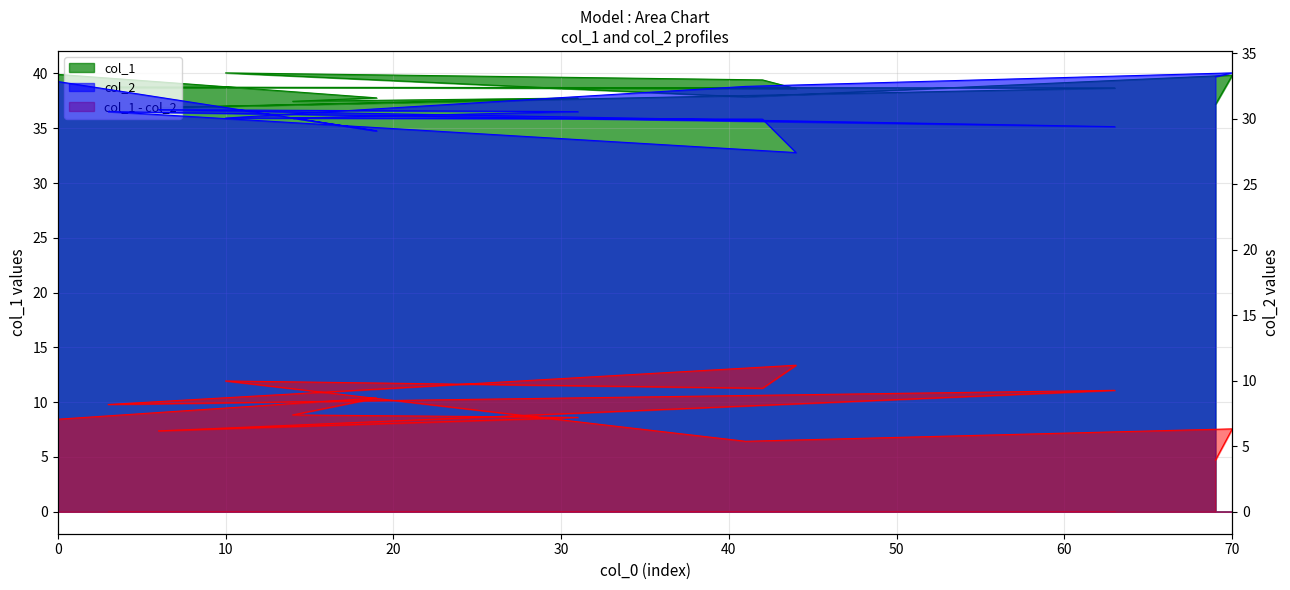

Which has a higher value, 41 or 6?

41